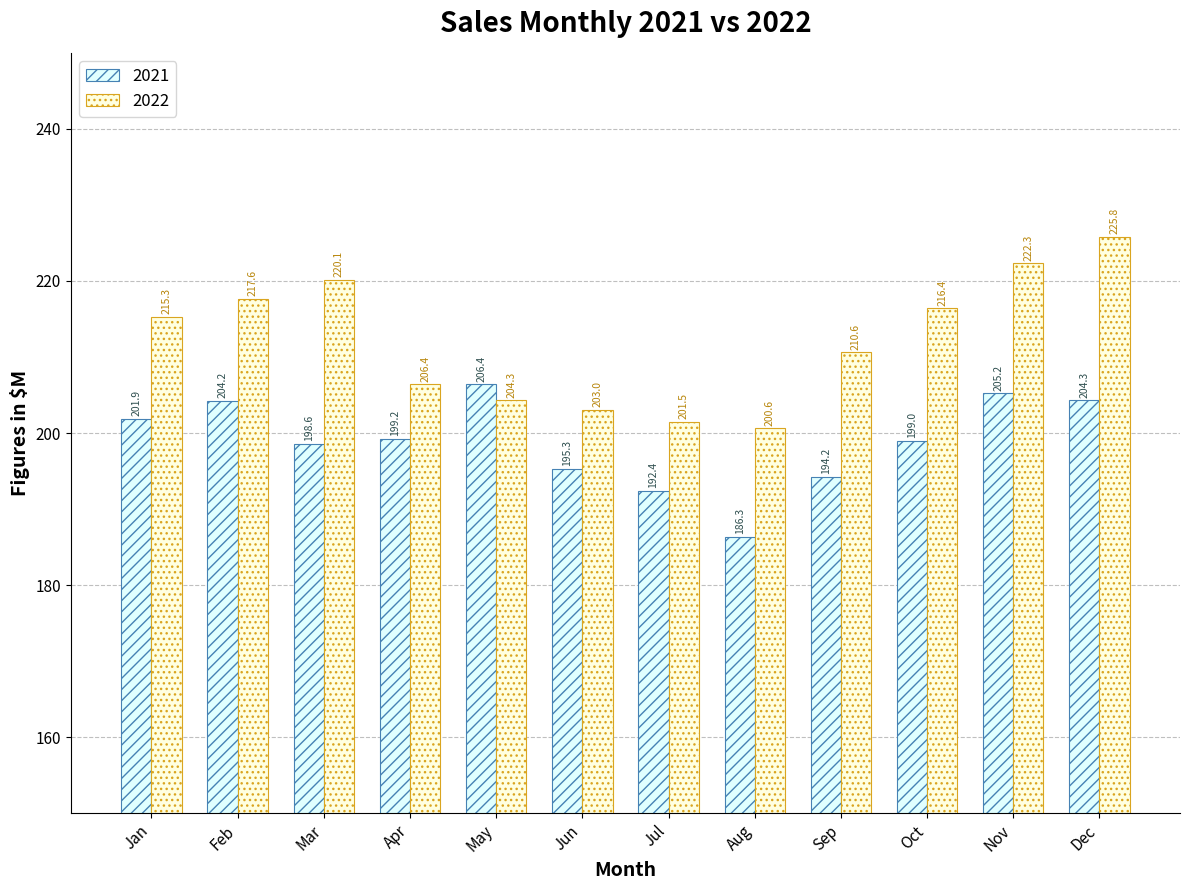

Which series changed the most between Apr and Oct?

2022